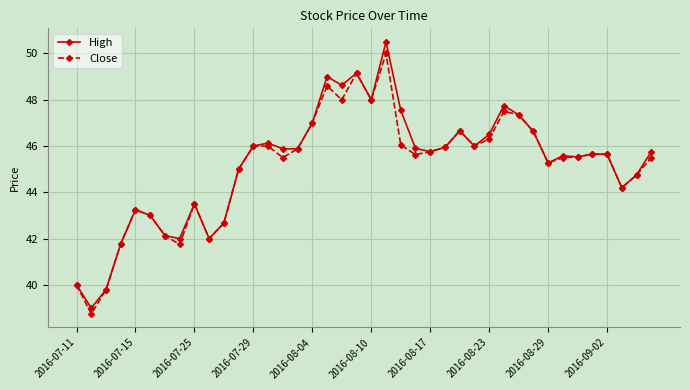

What is the lowest value of the High series?

39.0